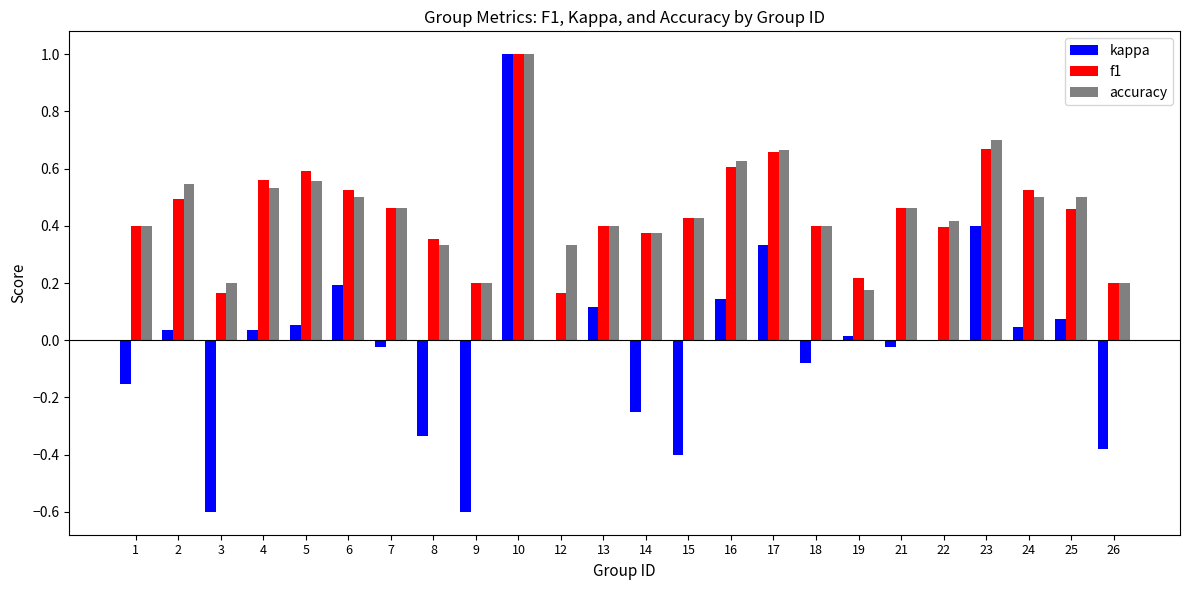

Which label corresponds to the largest value in the chart?

10